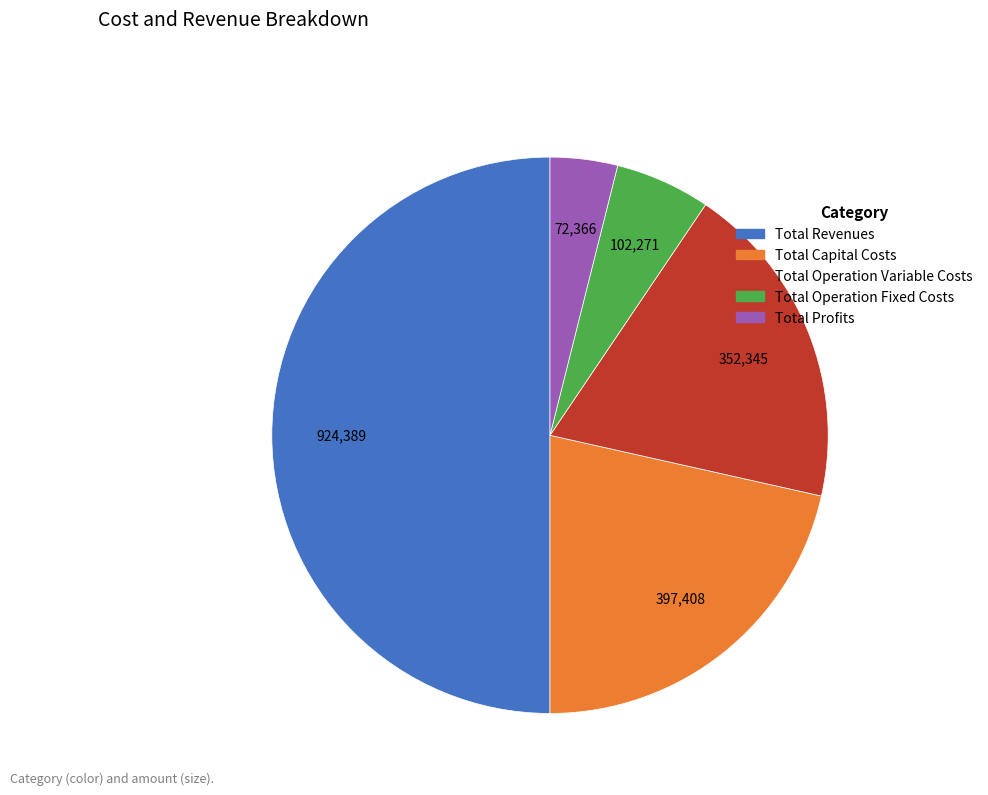

Combined, do Total Operation Variable Costs and Total Revenues account for over 50%?

Yes